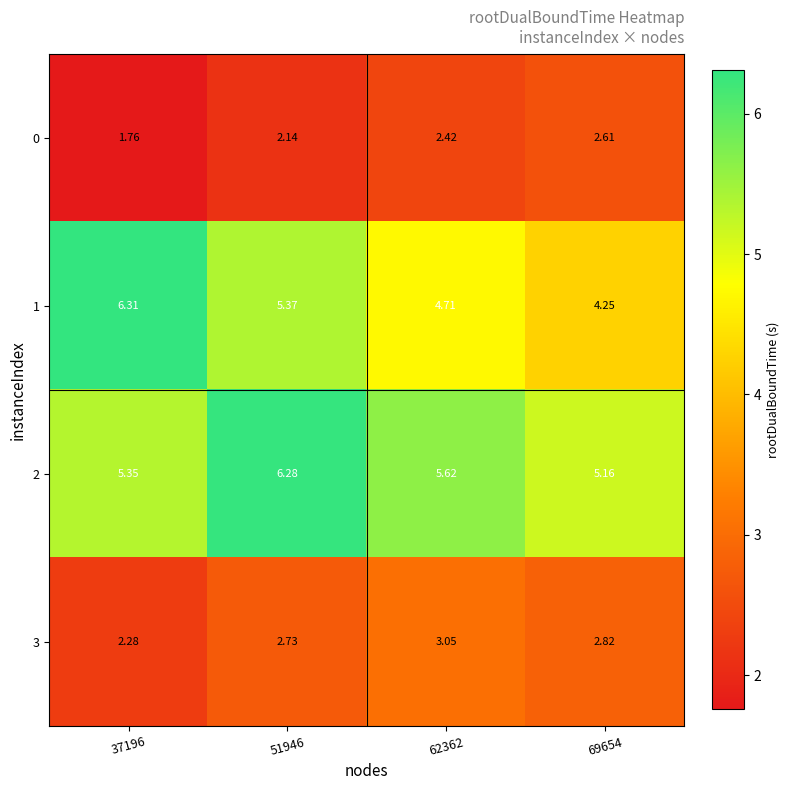

How many data points does each series have?

4